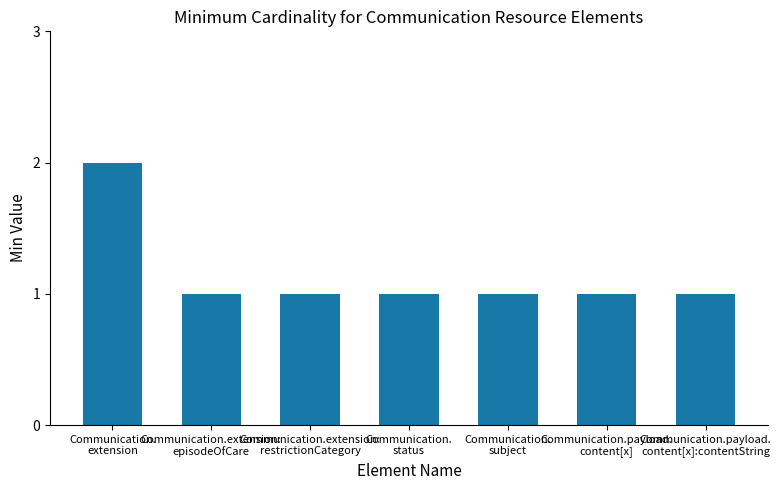

How many distinct data groups are displayed?

1